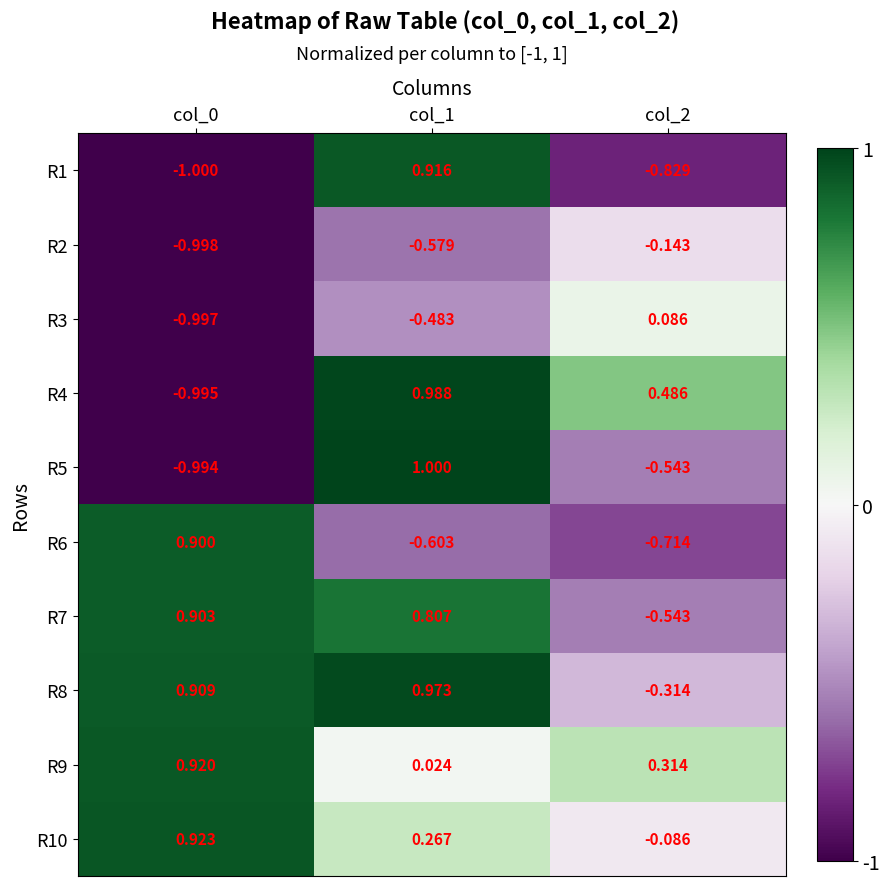

Is the value of R1 at col_2 greater than the value of R4 at col_0?

Yes